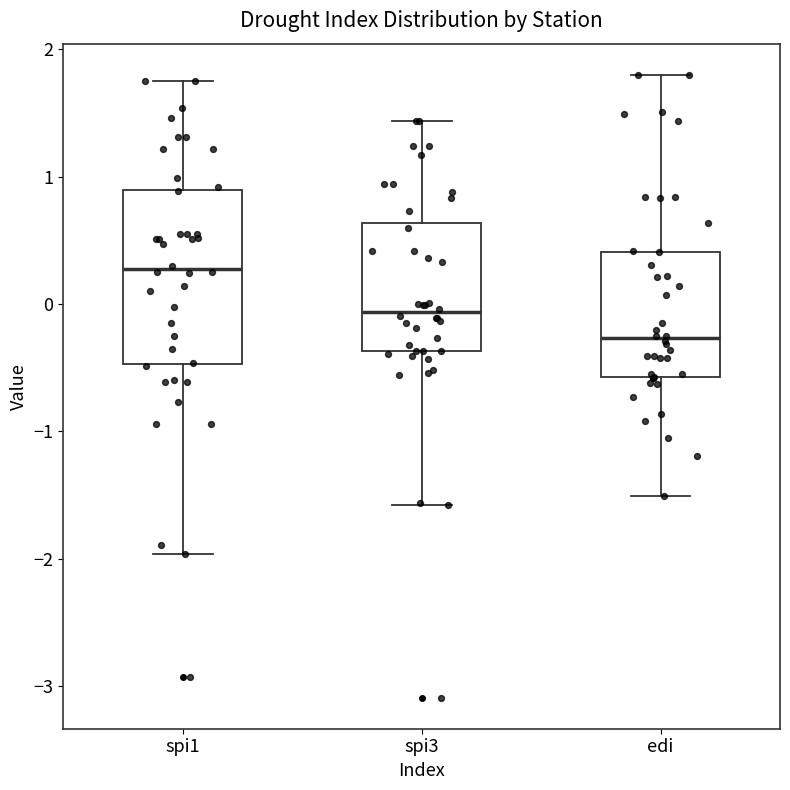

Where does the lower whisker of the box for spi3 end on the y-axis? The values are not printed on the chart, so give them approximately, as read against the axis.

-1.6